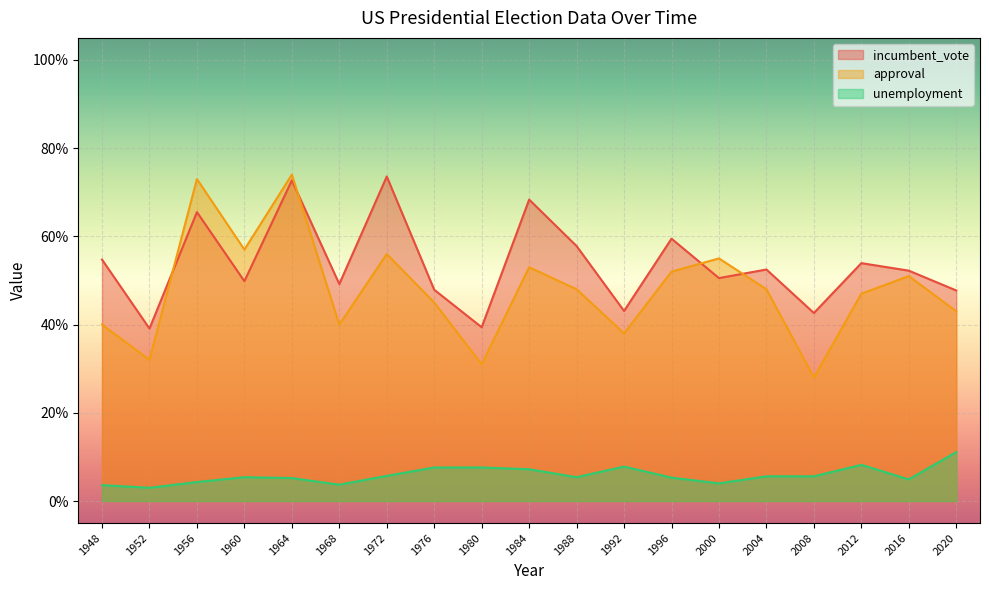

What is the average value of the incumbent_vote series?

53.7